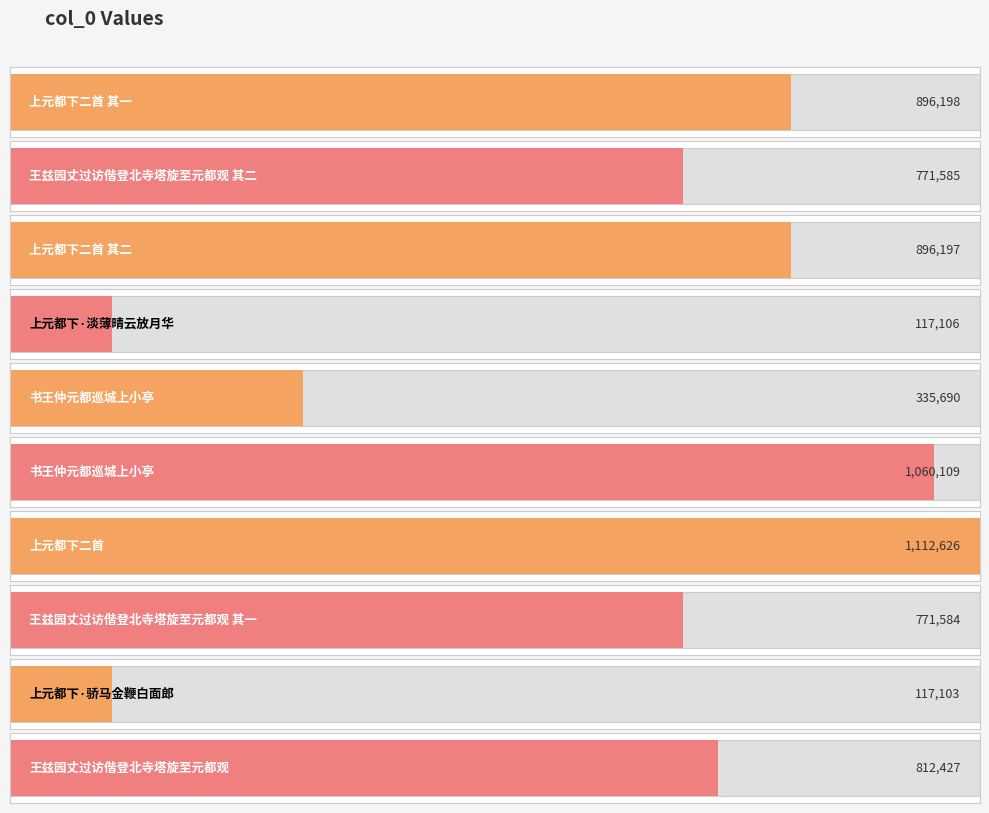

Does the chart contain any negative values?

No